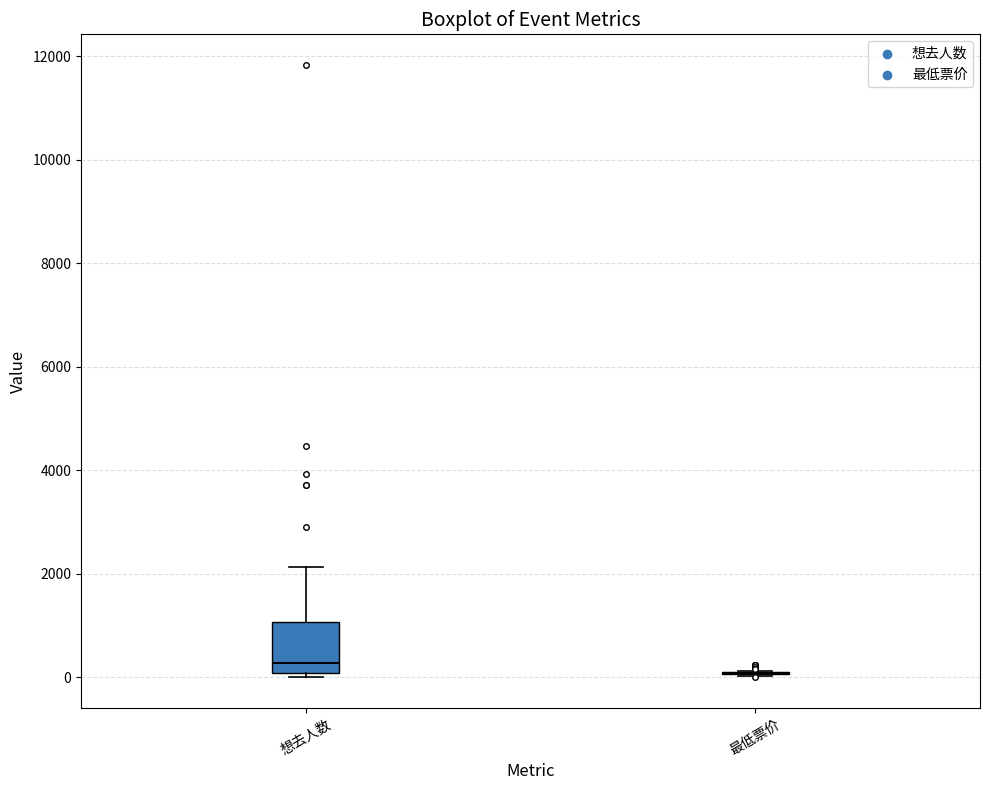

Comparing the boxes themselves (not the whiskers), which one is the tallest?

想去人数